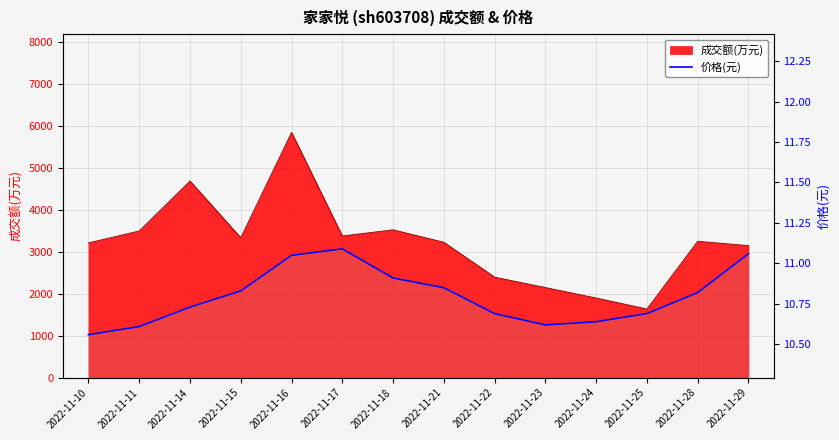

True or false: the data shows 2.8 at 2022-11-22.

False